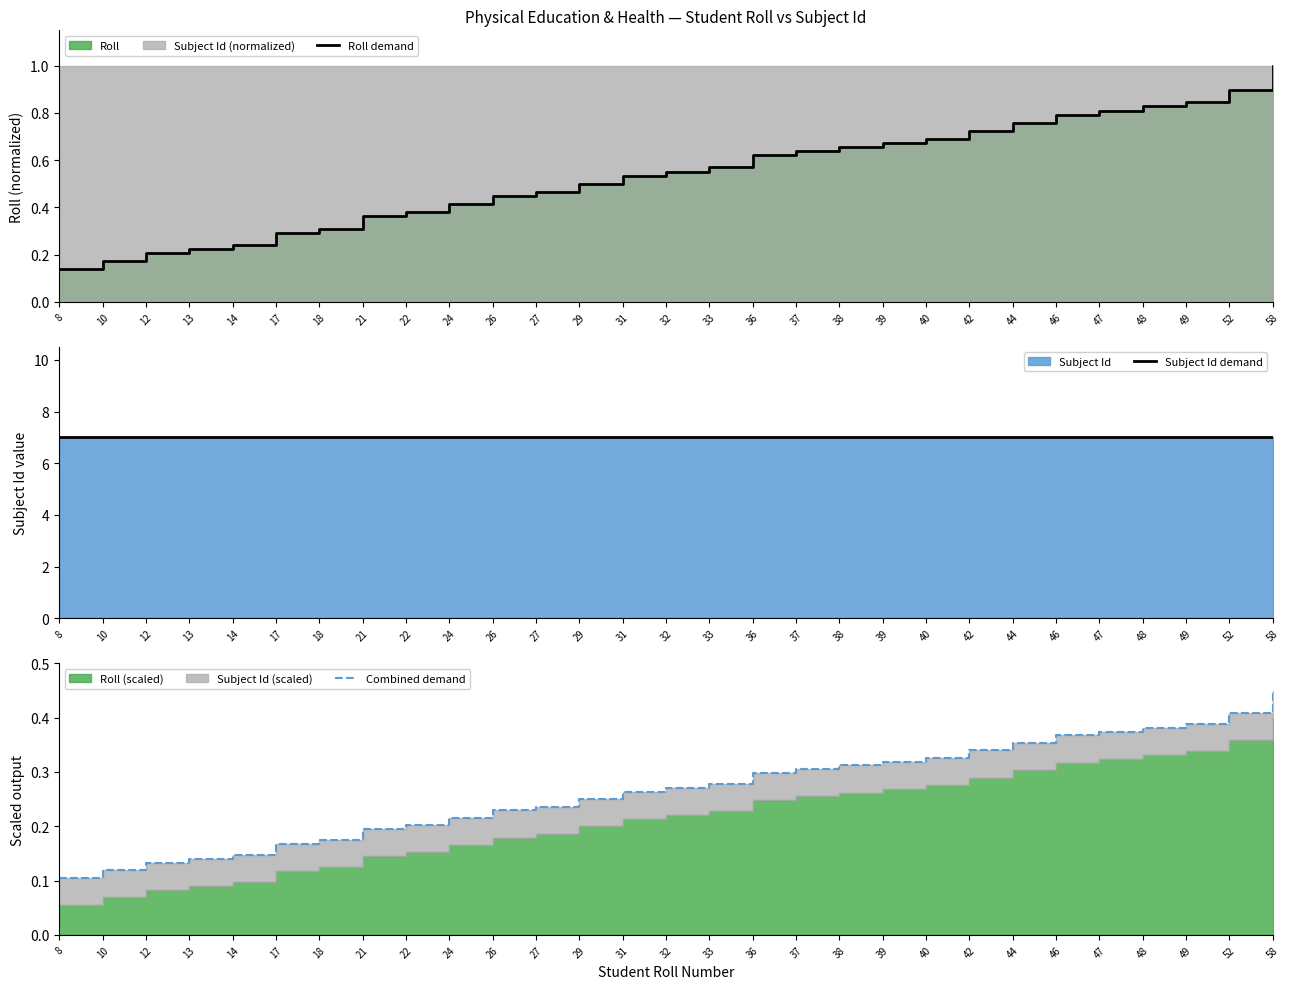

How many lines are shown in the chart?

3